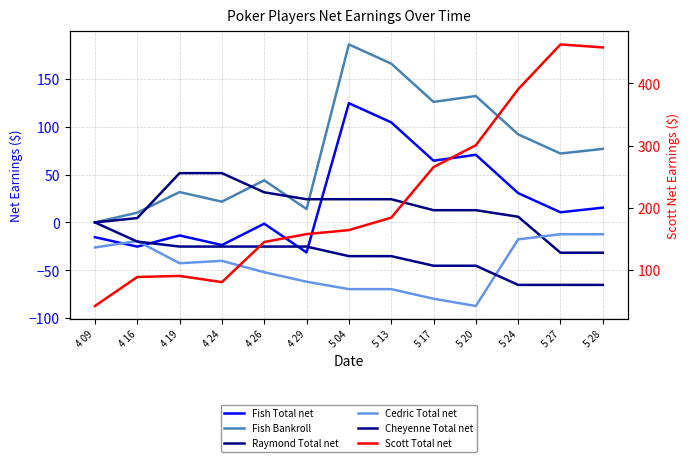

What is the difference between the maximum and second lowest values in the Raymond Total net series?

83.0